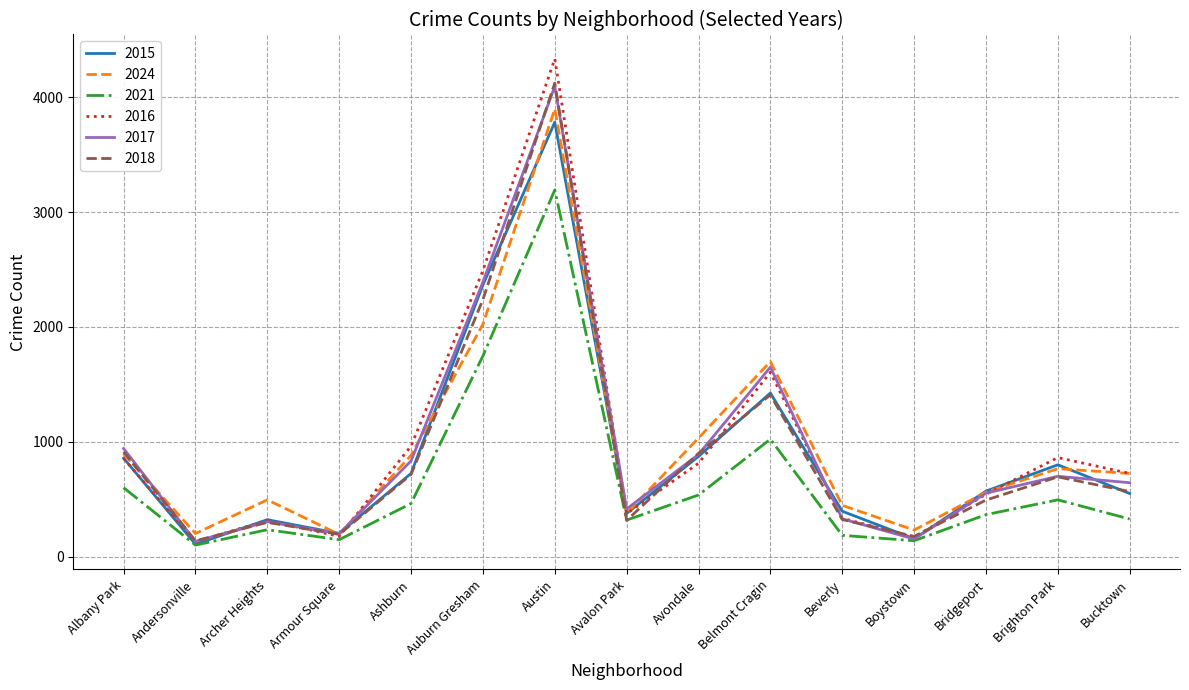

What is the difference between the 2015 values at Bridgeport and Bucktown?

21